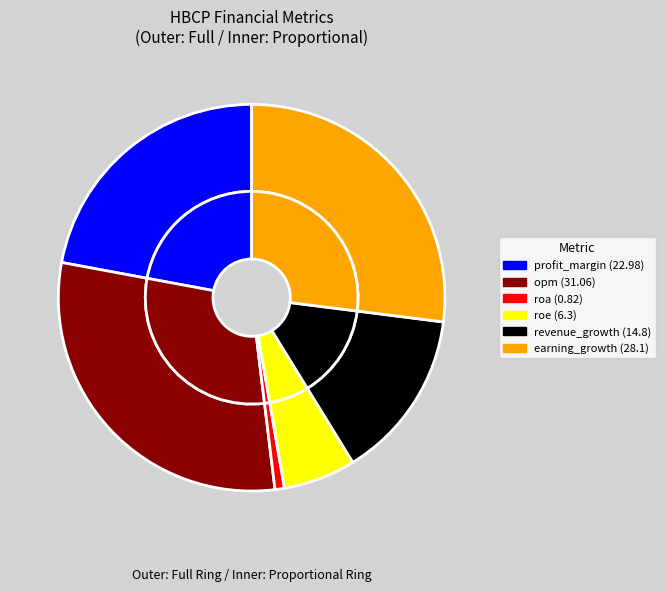

How many slices are in this pie chart?

6